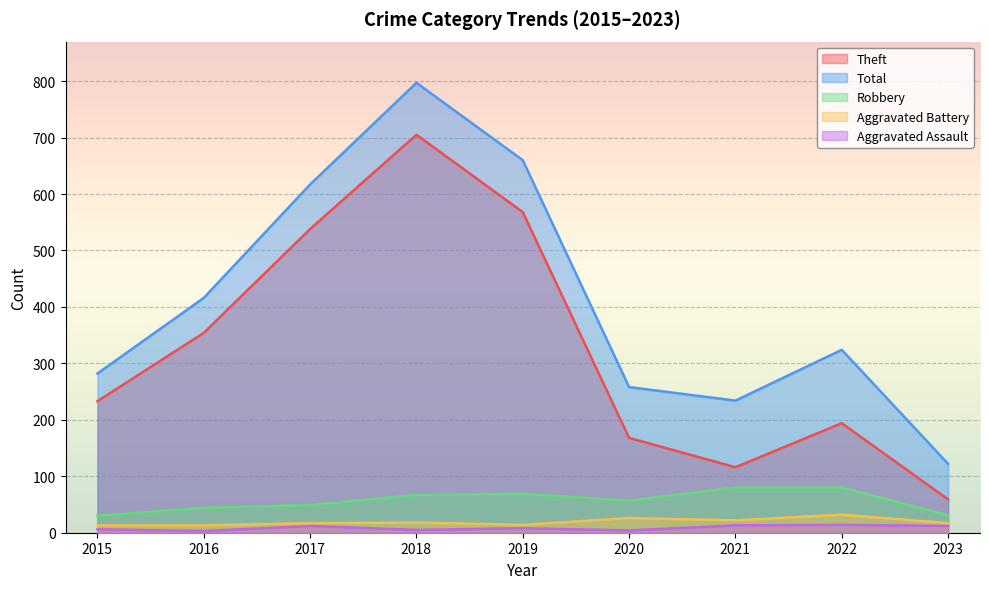

Which series has the widest spread of values?

Total